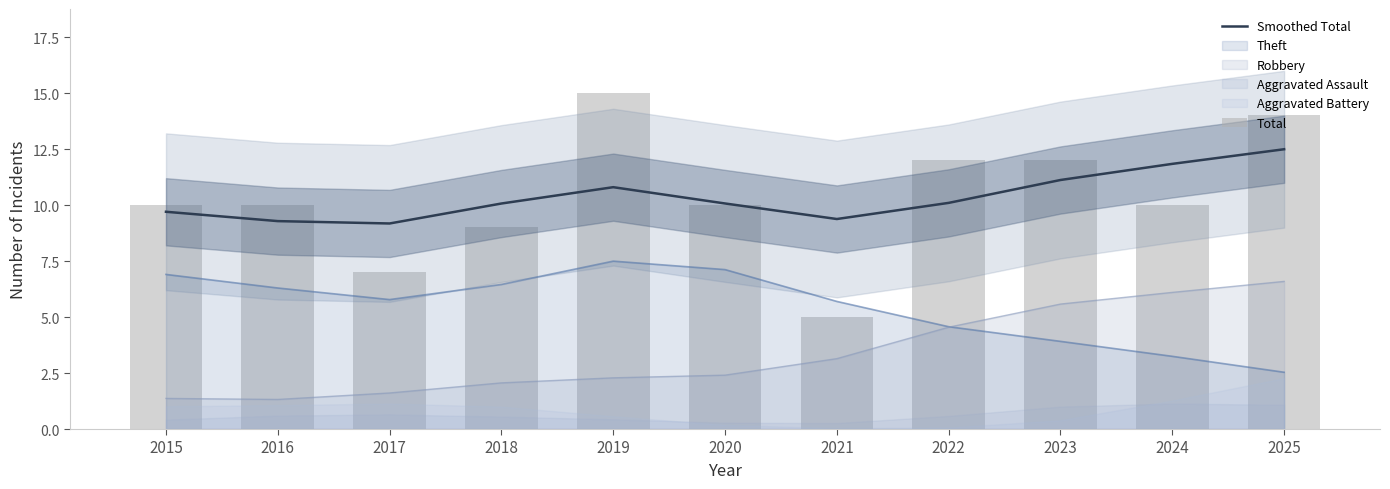

Rank the categories by Total value from highest to lowest.

2019, 2025, 2022, 2023, 2015, 2016, 2020, 2024, 2018, 2017, 2021